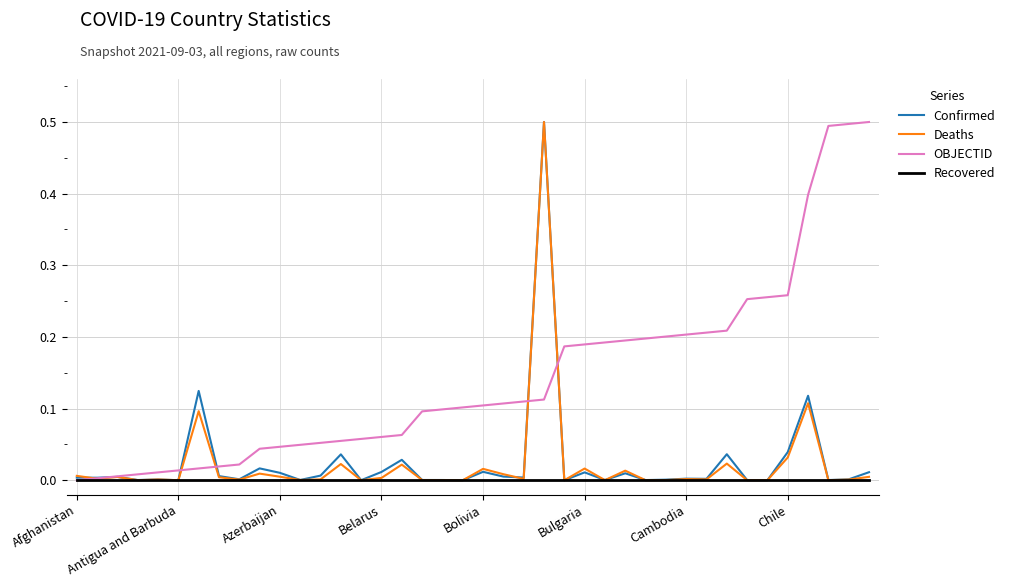

At how many categories does at least one series exceed 0?

40